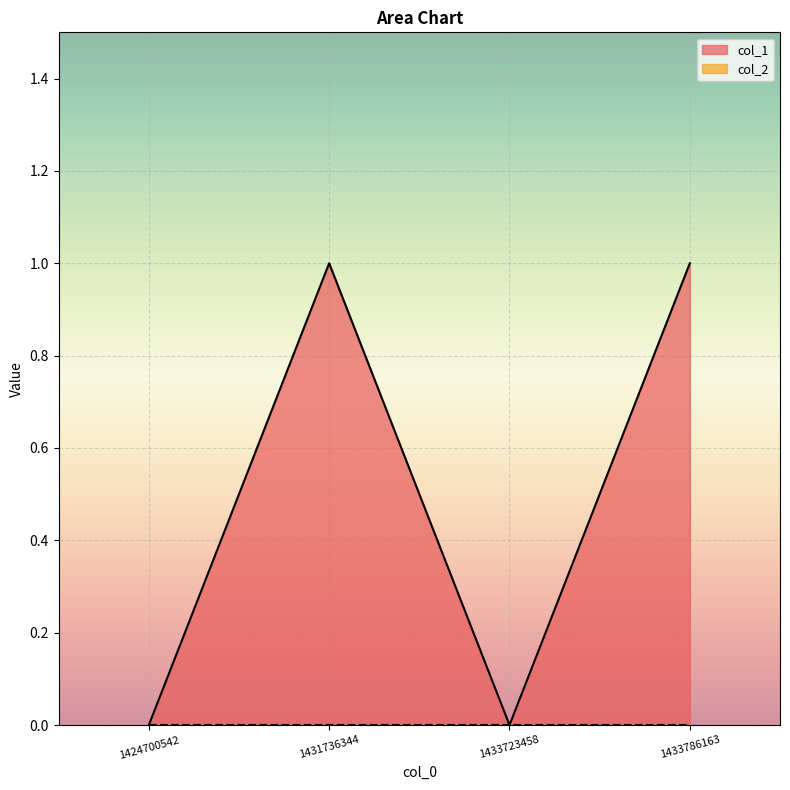

Rank the categories by value from lowest to highest.

1424700542, 1433723458, 1431736344, 1433786163